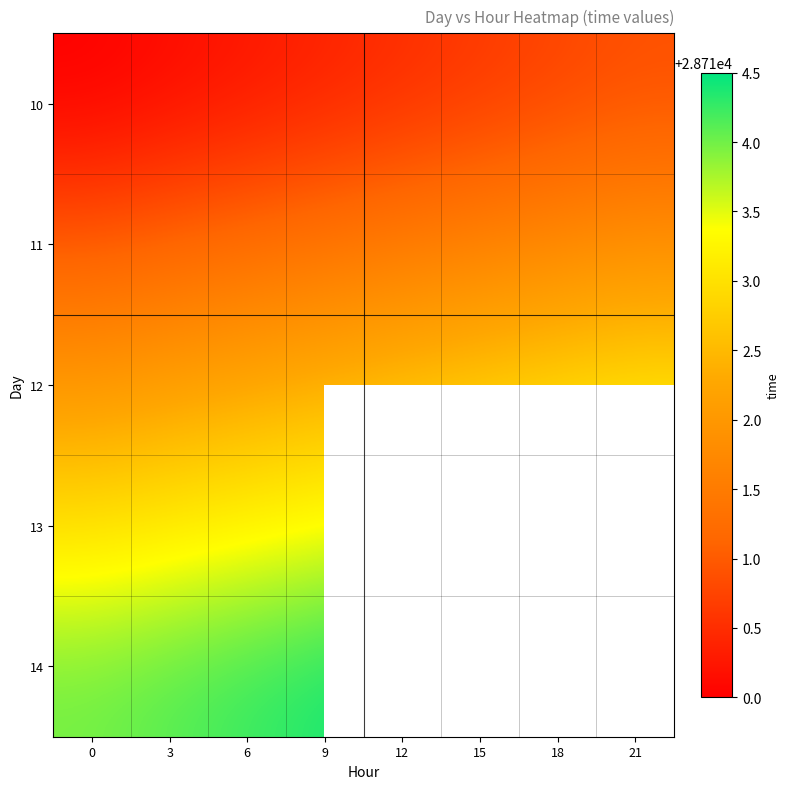

What is the sum of all 11 values?

229691.5